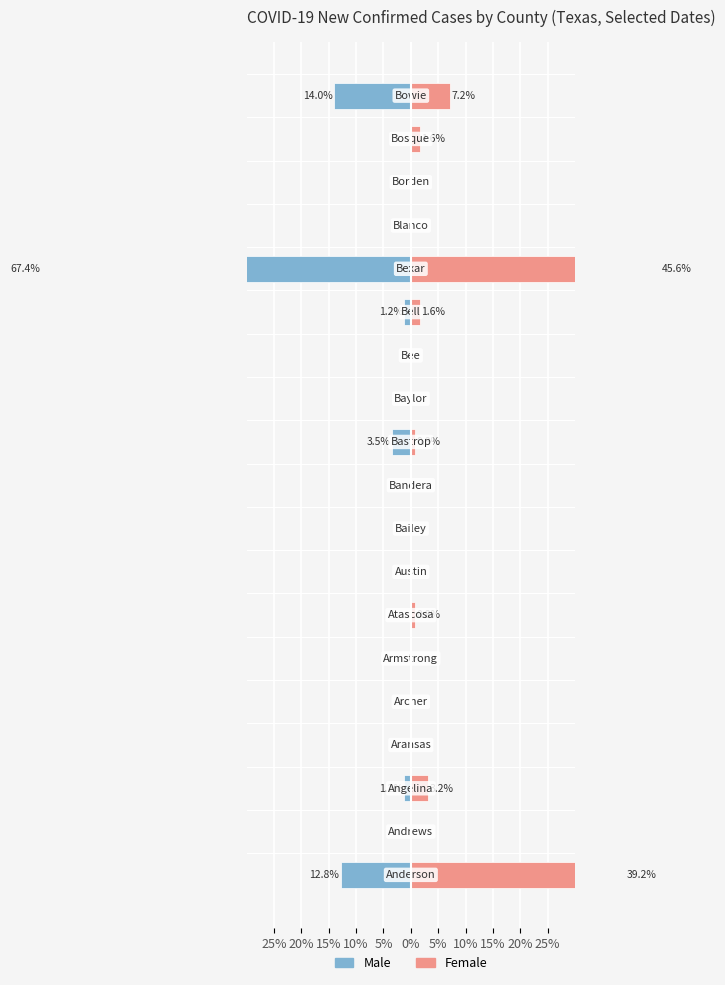

What are all the series names shown in the legend?

Male, Female